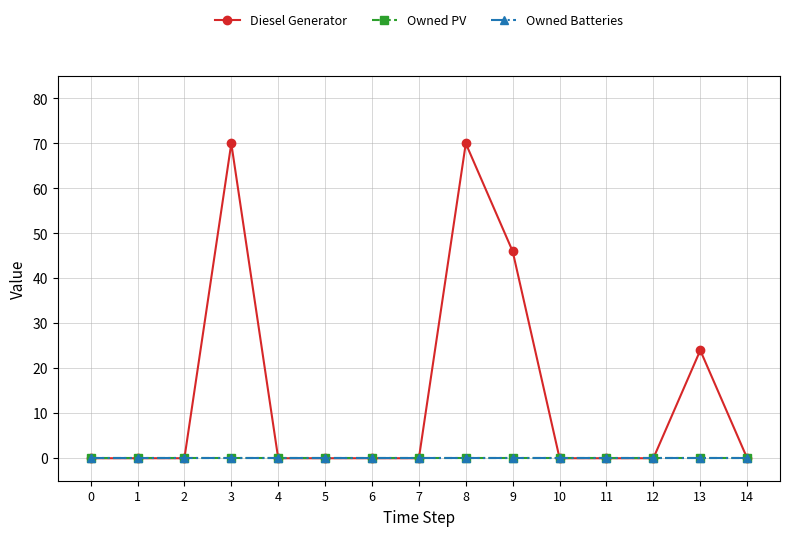

Rank the series at 0 from lowest to highest value.

Diesel Generator, Owned PV, Owned Batteries